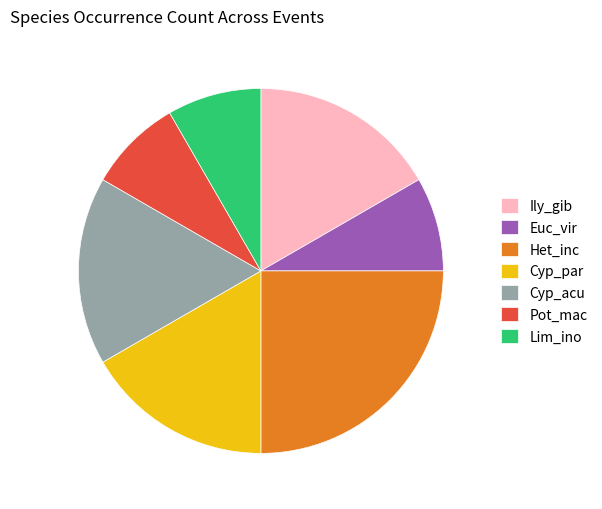

How many slices are in this pie chart?

7